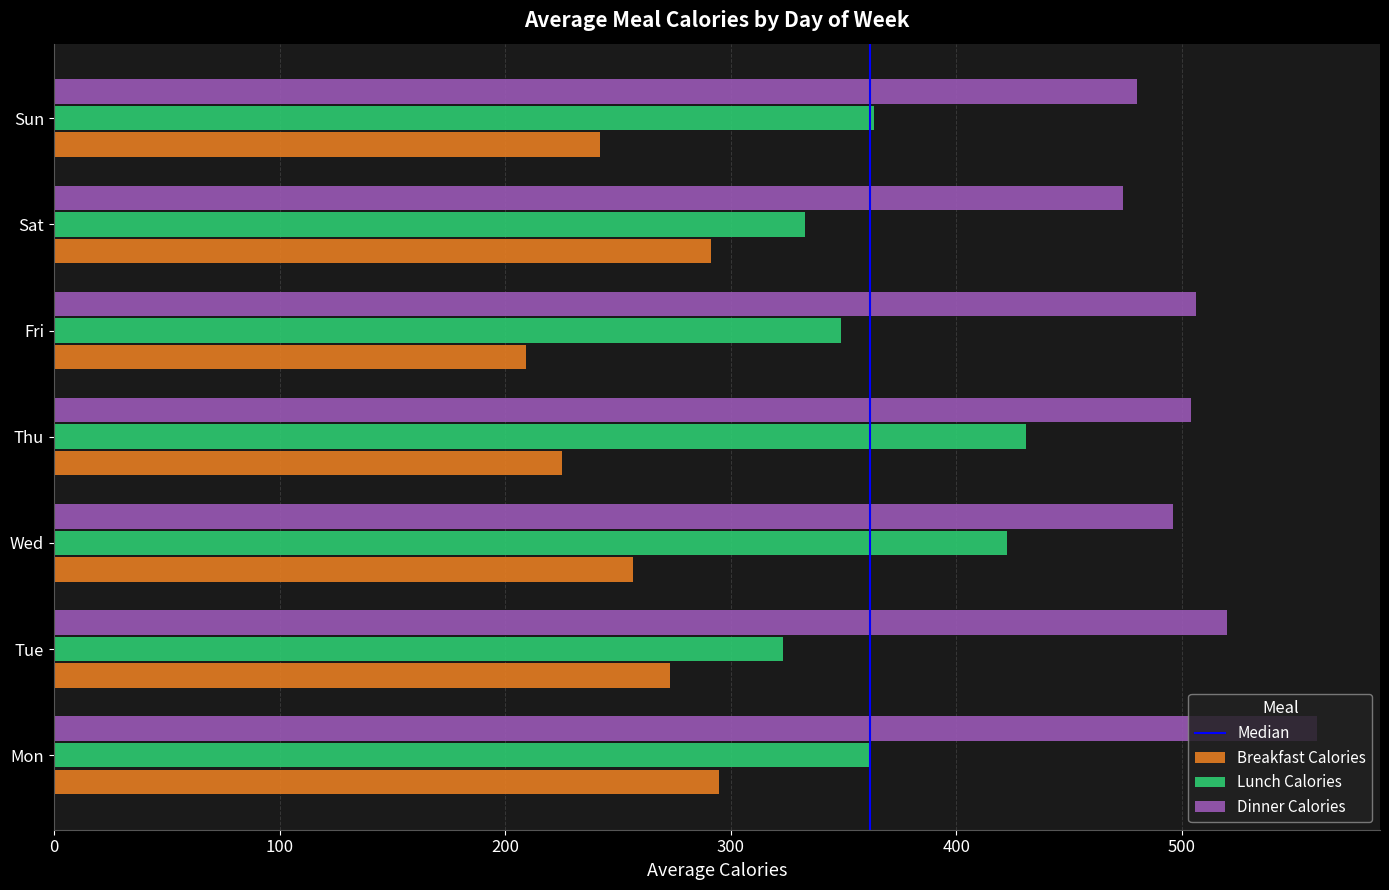

At how many categories does at least one series exceed 268?

7